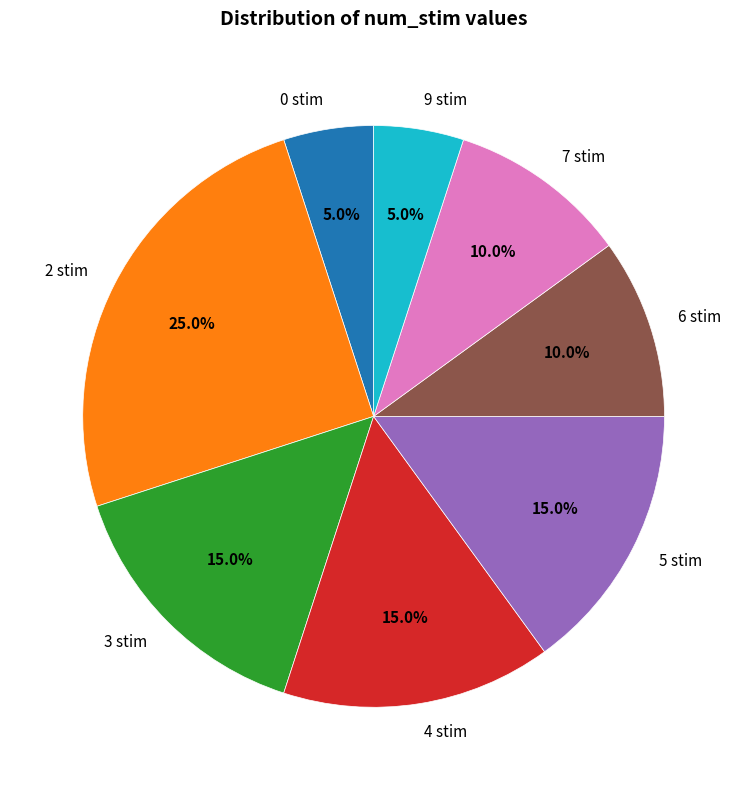

To the nearest percent, what is the average slice percentage?

12%